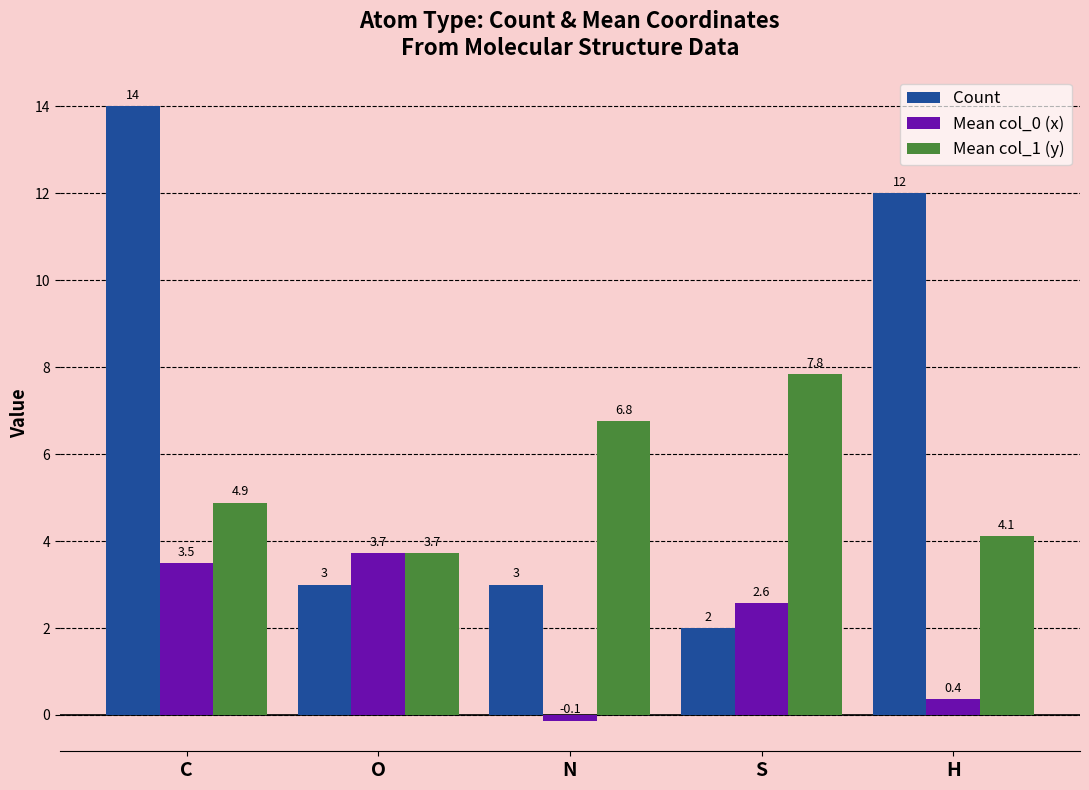

Rank the categories by Mean col_1 (y) value from highest to lowest.

S, N, C, H, O